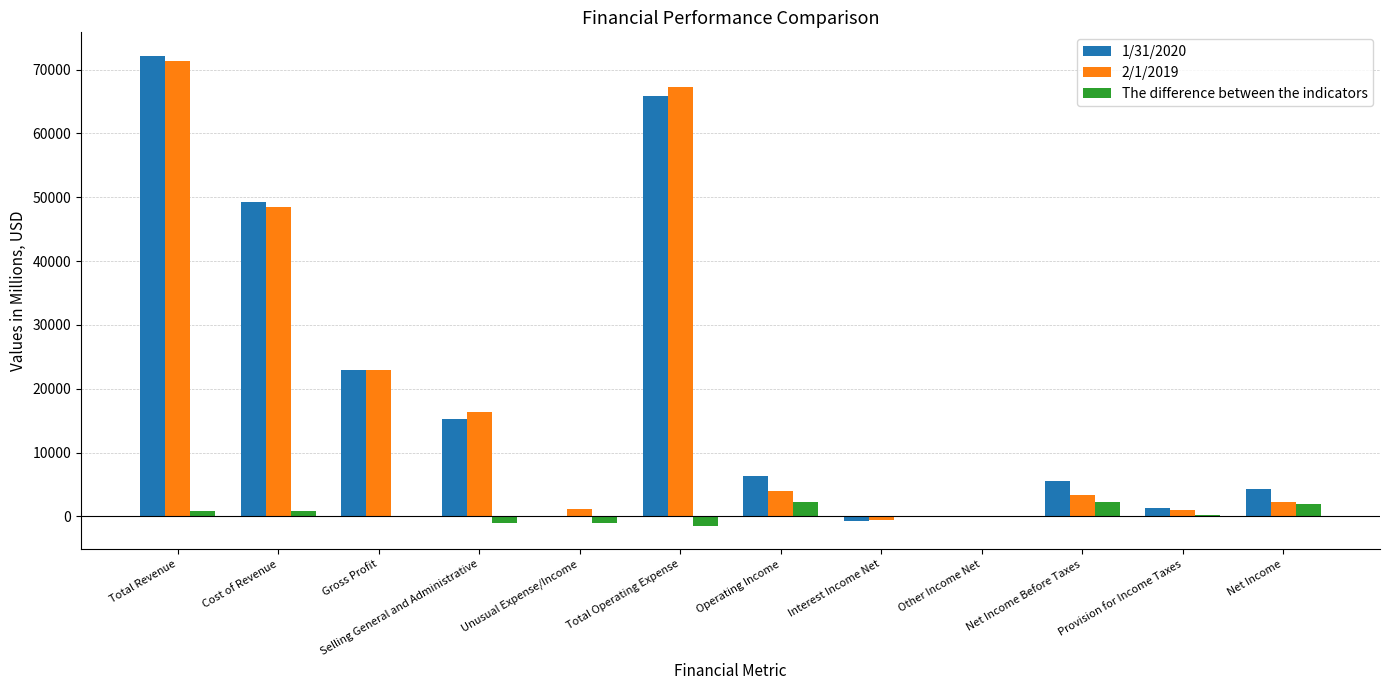

At which label does 2/1/2019 reach its peak?

Total Revenue